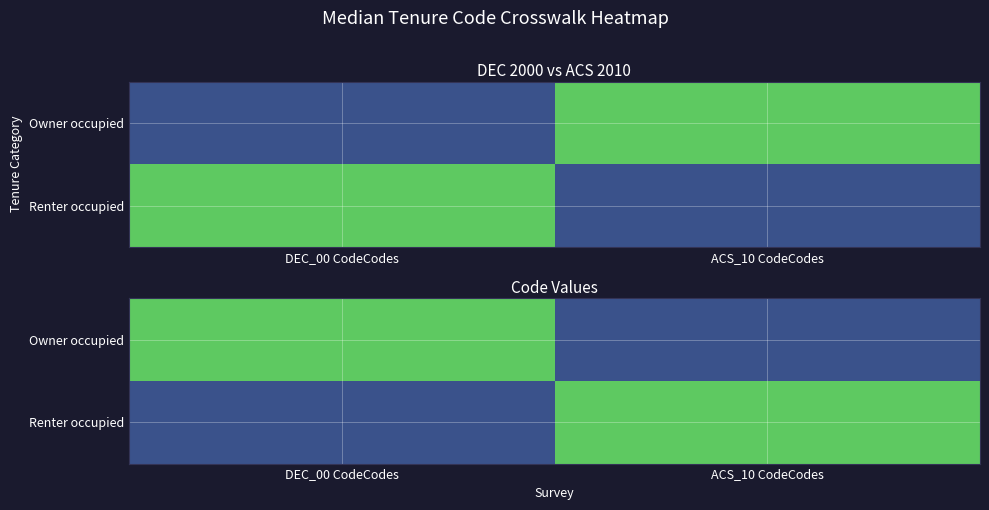

What is the difference between the Owner occupied values at DEC_00 CodeCodes and ACS_10 CodeCodes?

1